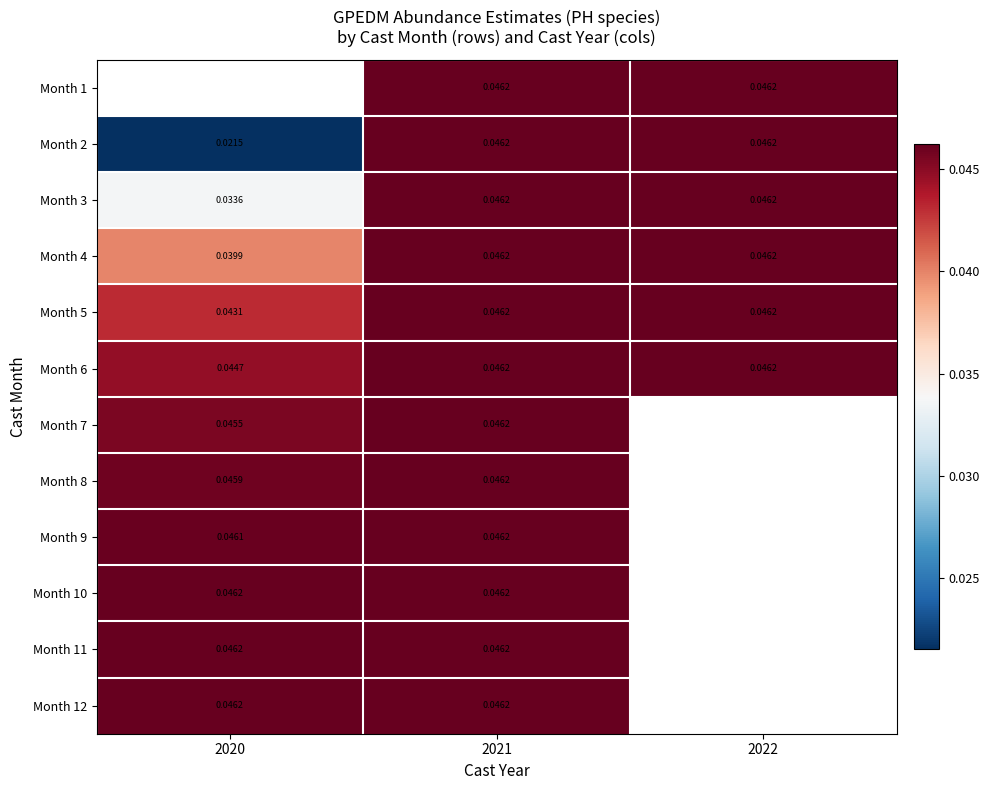

Is the value of Month 2 at 2021 greater than the value of Month 5 at 2020?

Yes